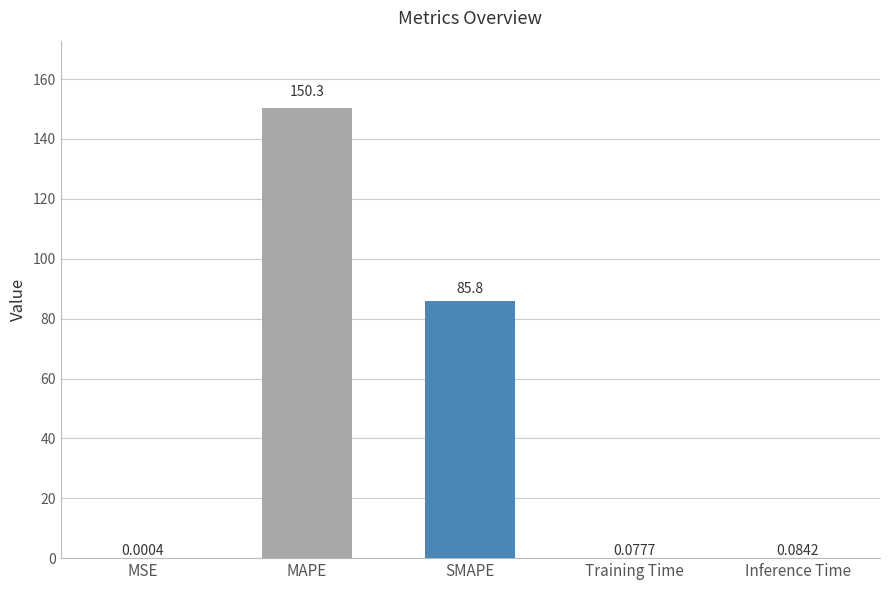

What is the sum of all values?

236.3